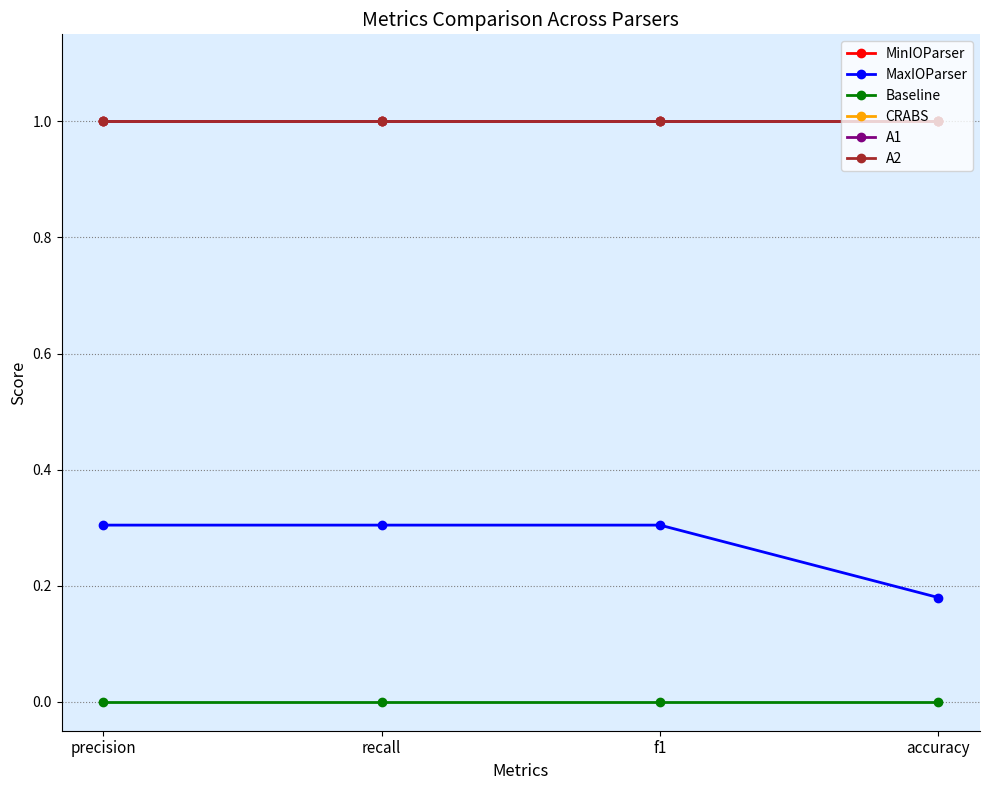

True or false: MinIOParser and A2 cross at least once.

False